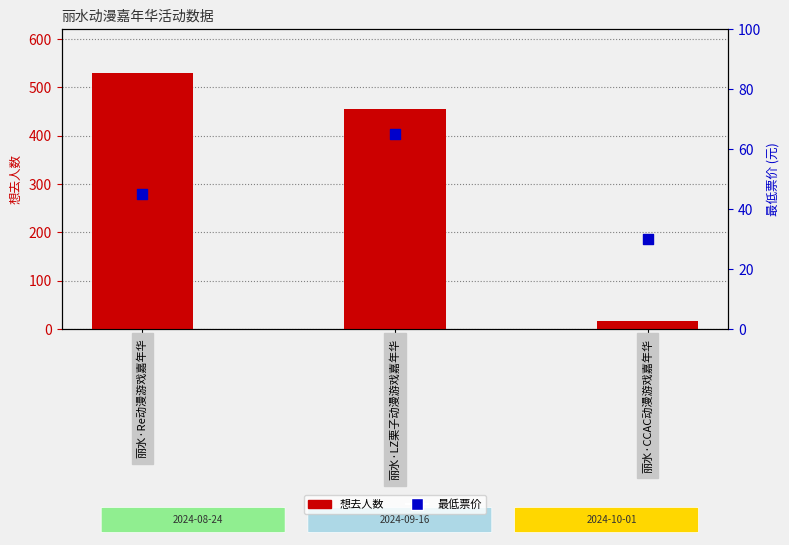

Which series has the widest spread of Y values?

想去人数